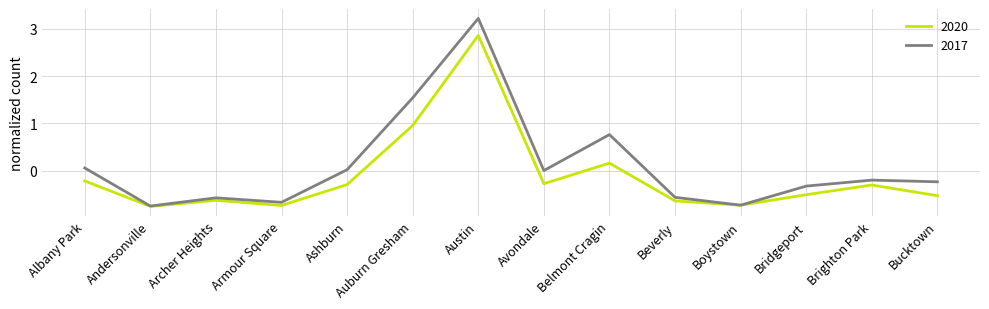

At which category does 2017 reach its first local peak?

Archer Heights